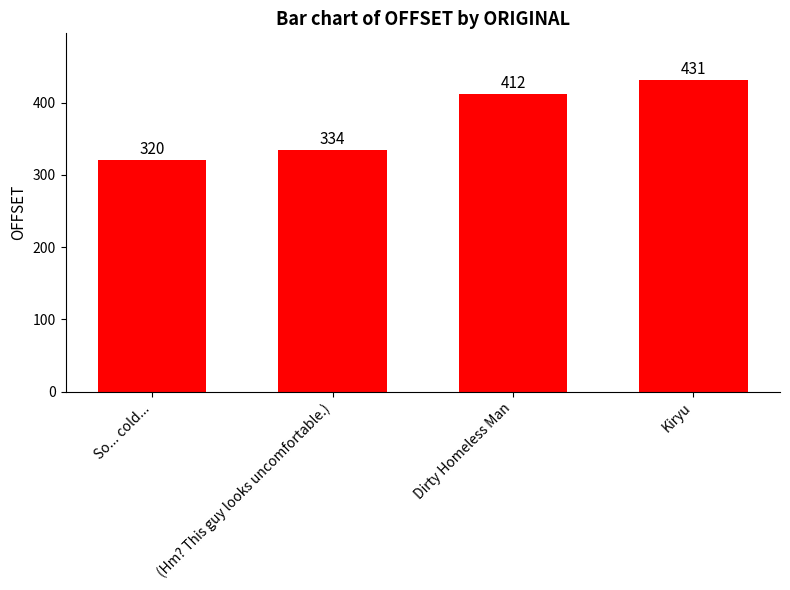

Approximately how many times larger is the value at So... cold... compared to Kiryu?

0.7